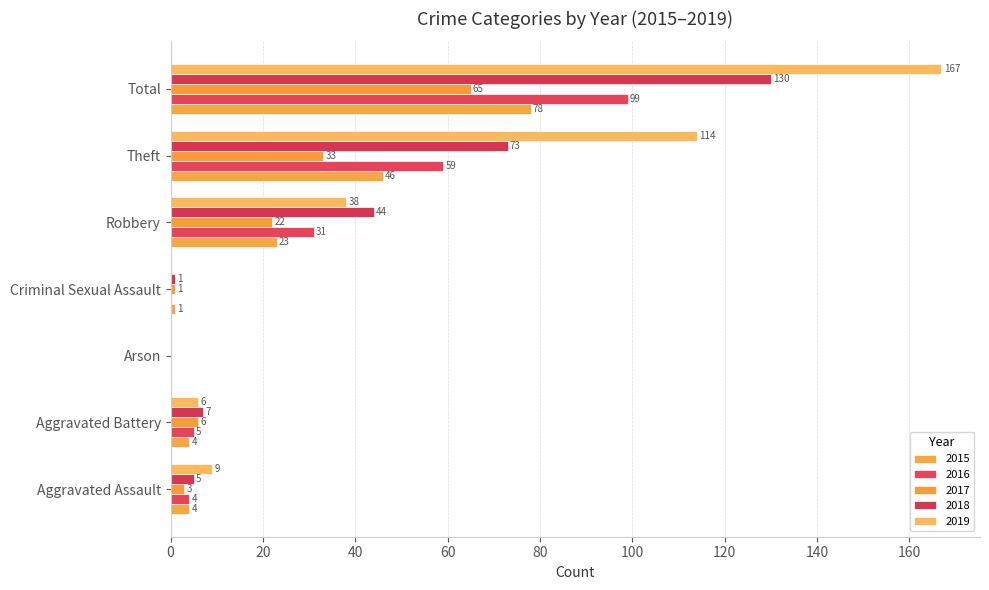

Is the value of 2019 at Aggravated Assault greater than the value of 2018 at Arson?

Yes